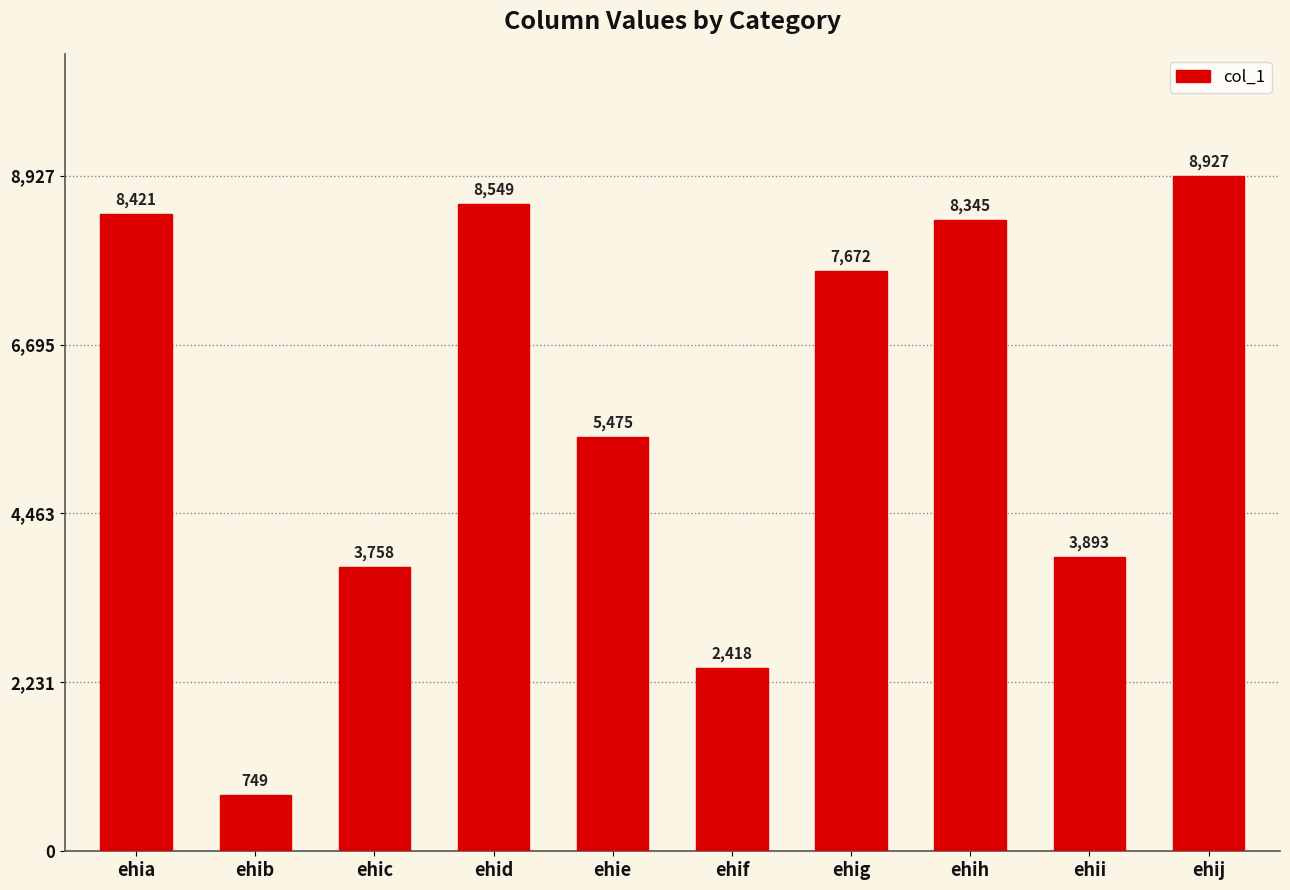

What is the maximum value shown in the chart?

8927